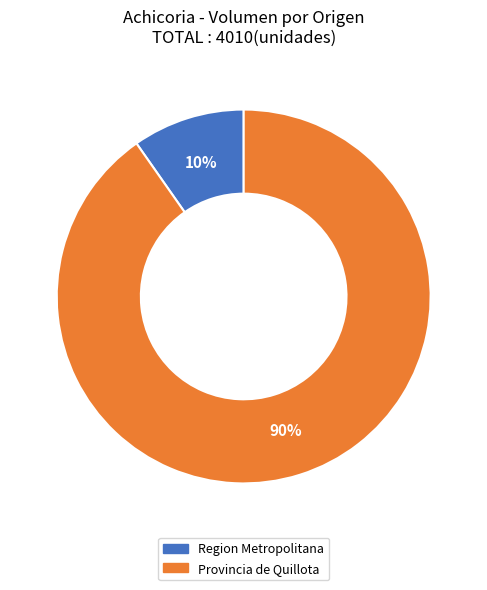

How many segments does this pie chart have?

2